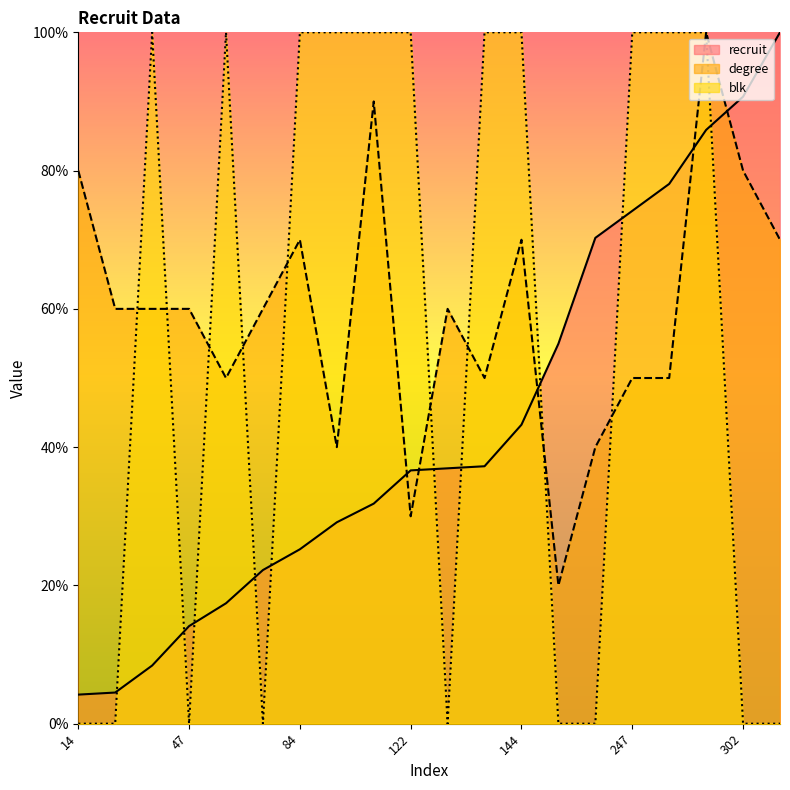

Rank the series at 302 from highest to lowest value.

recruit, degree, blk